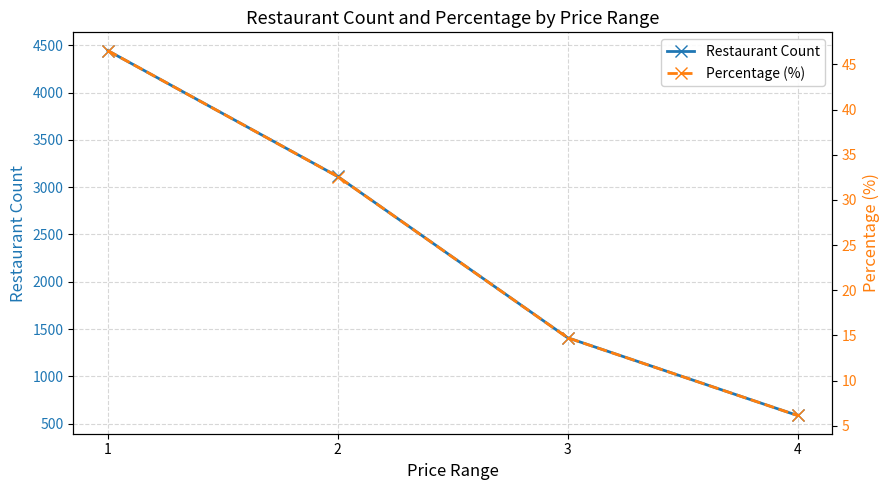

Which category has the lowest value across all series?

4